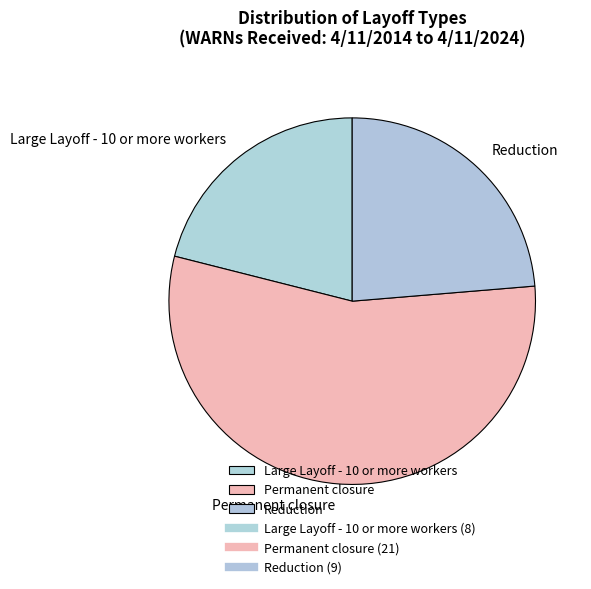

Does Large Layoff - 10 or more workers represent more than half of the total?

No